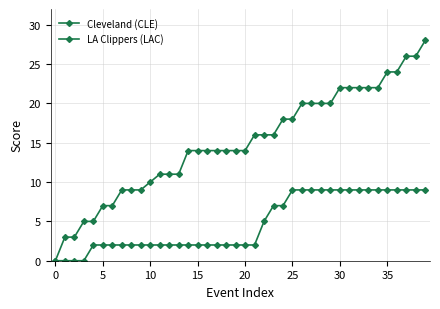

Does the chart have visible grid lines?

Yes